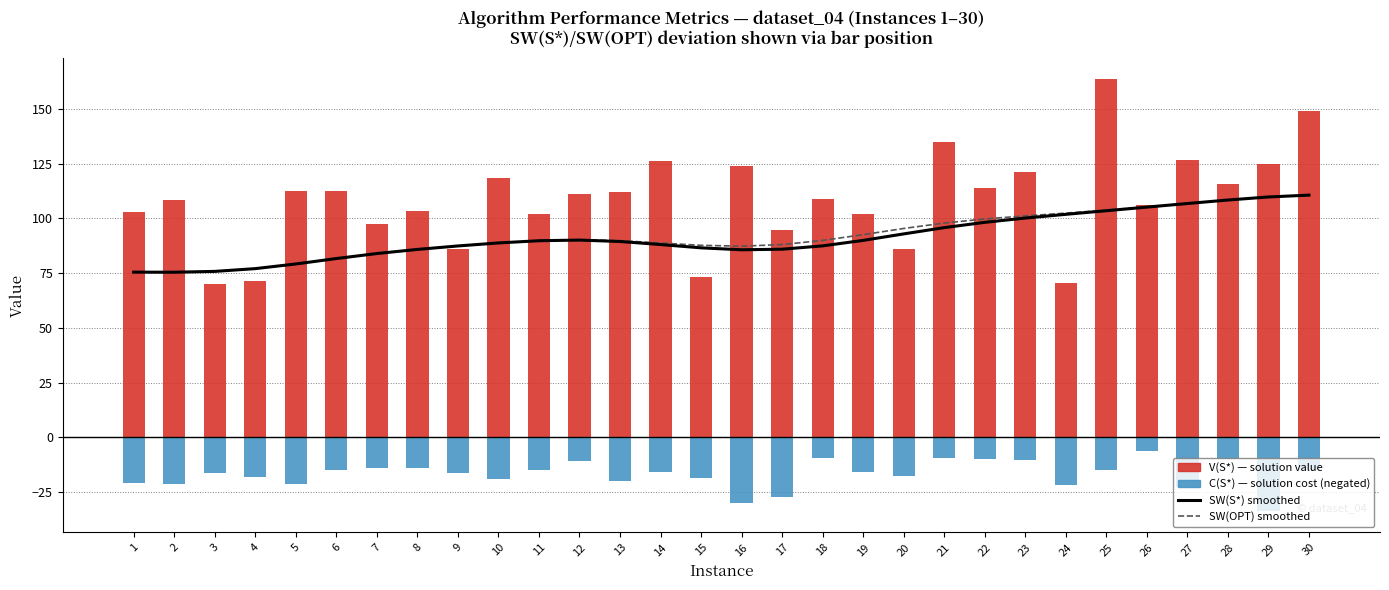

Which series has the largest range (max minus min)?

V(S*) — solution value